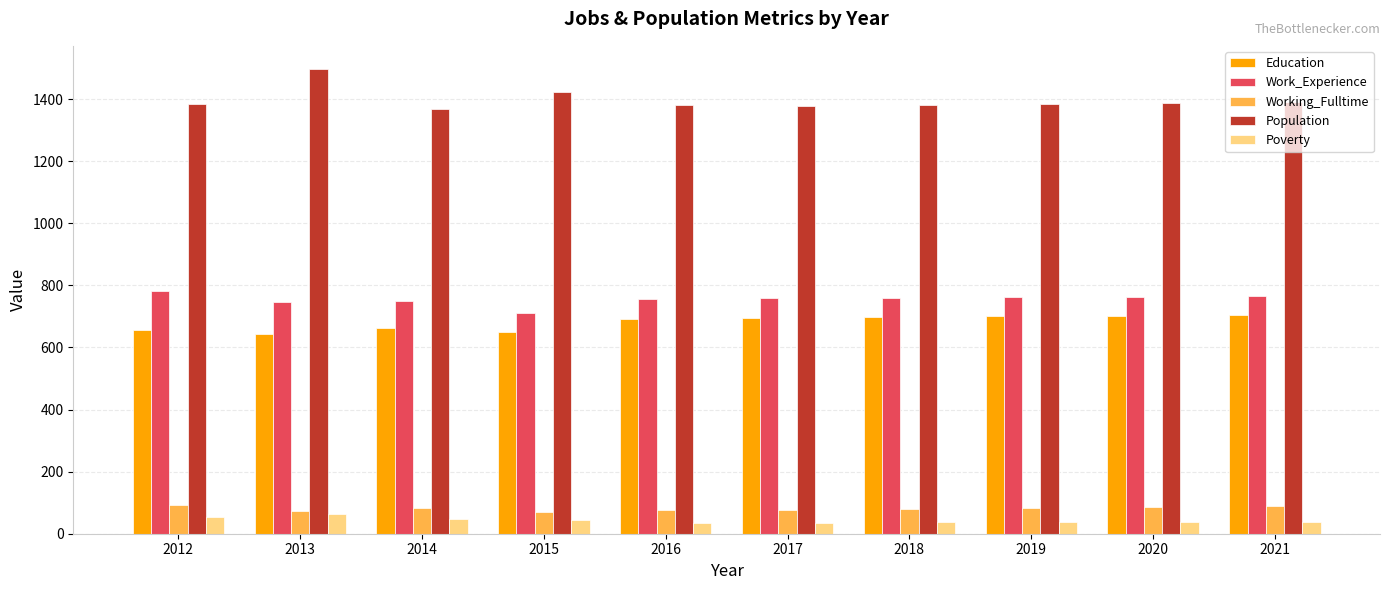

At how many categories does at least one series exceed 177?

10